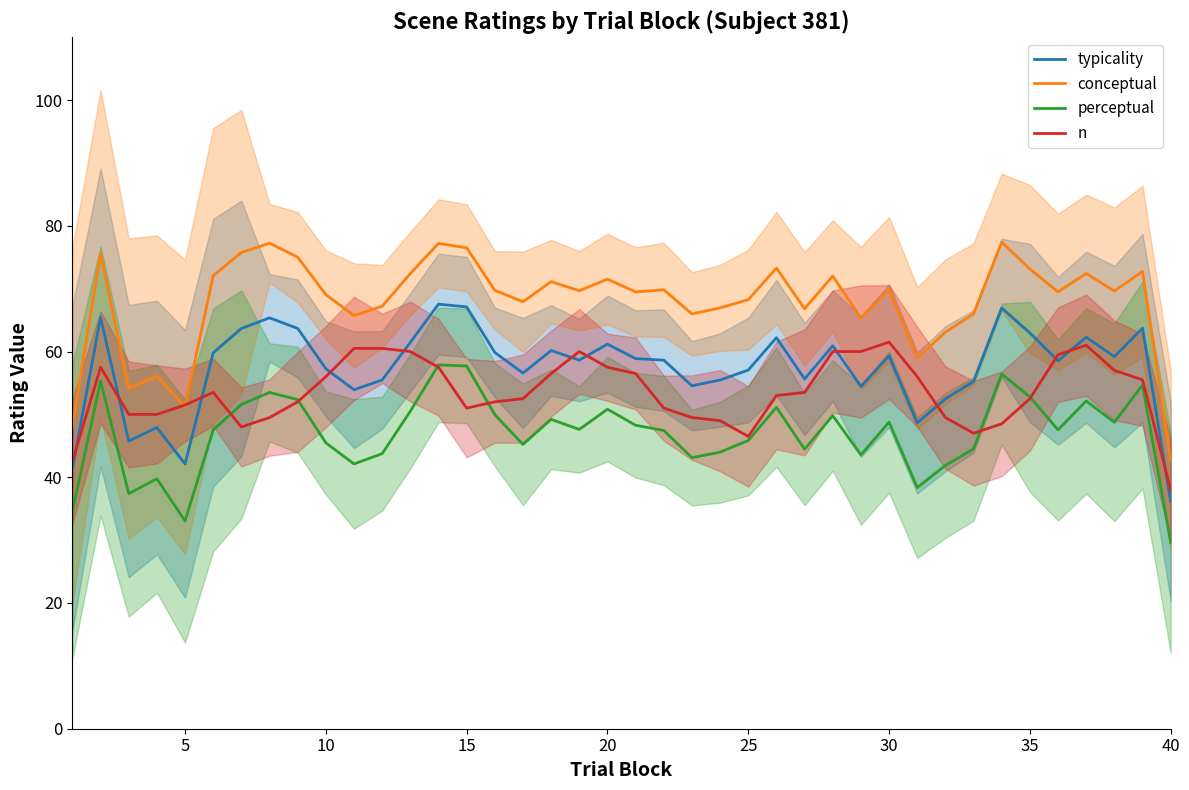

Read the conceptual value at 10.

69.1